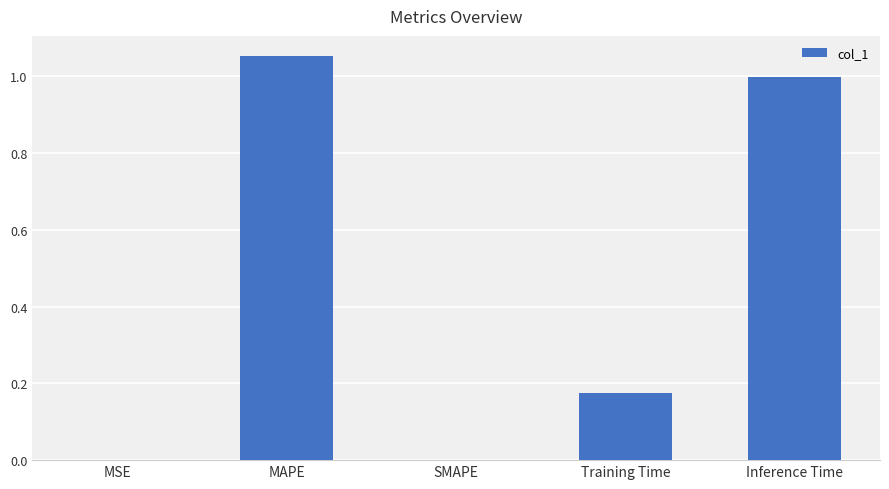

True or false: the data shows 1.7 at MAPE.

False